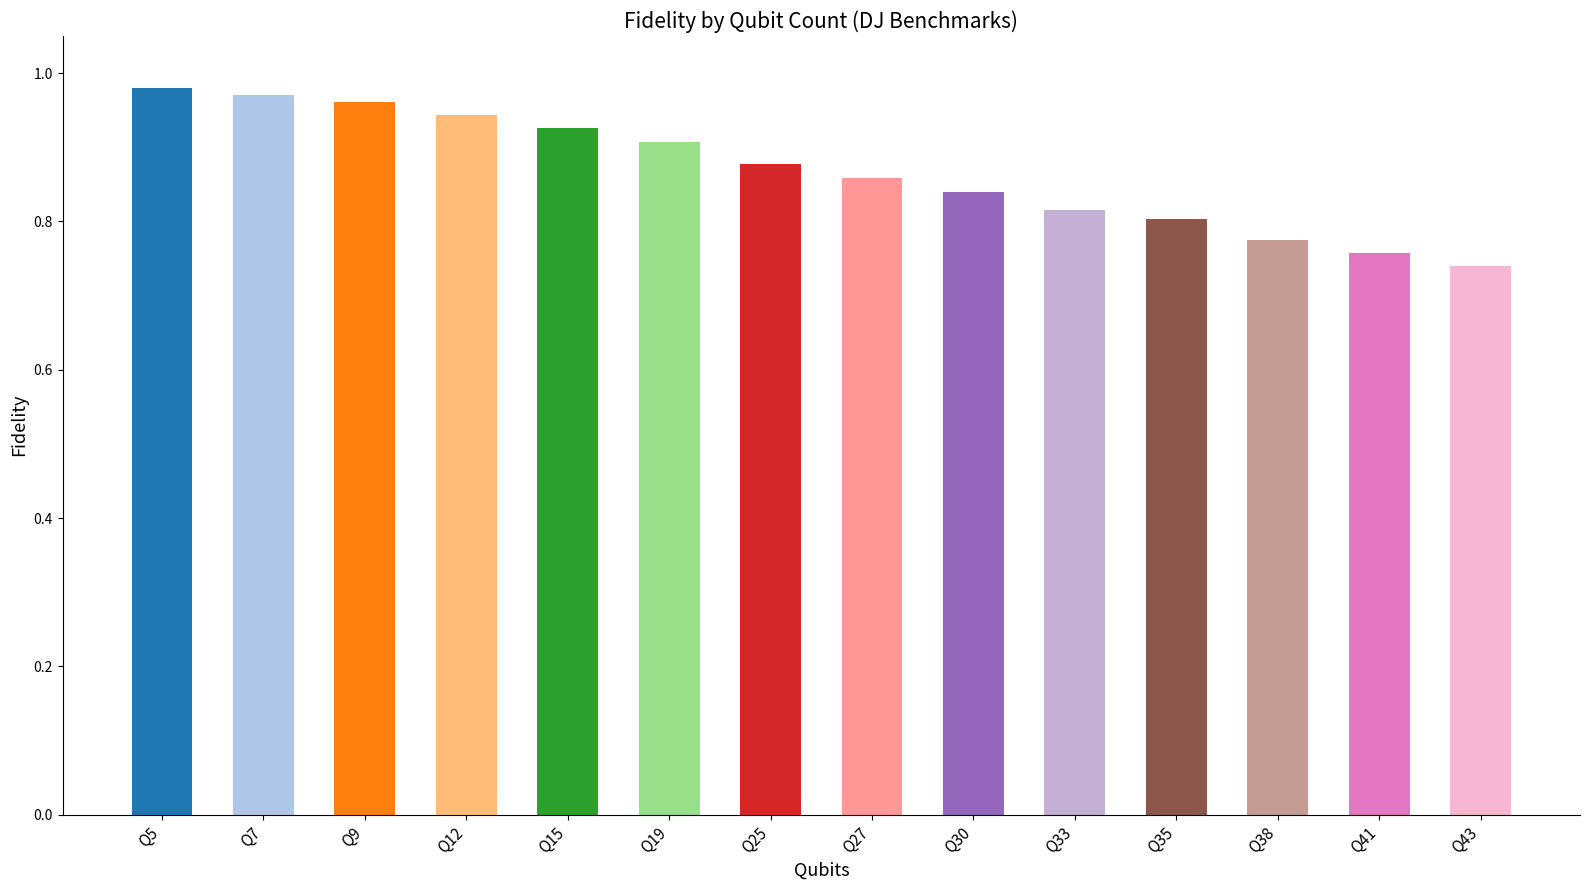

What is the sum of all values?

12.2